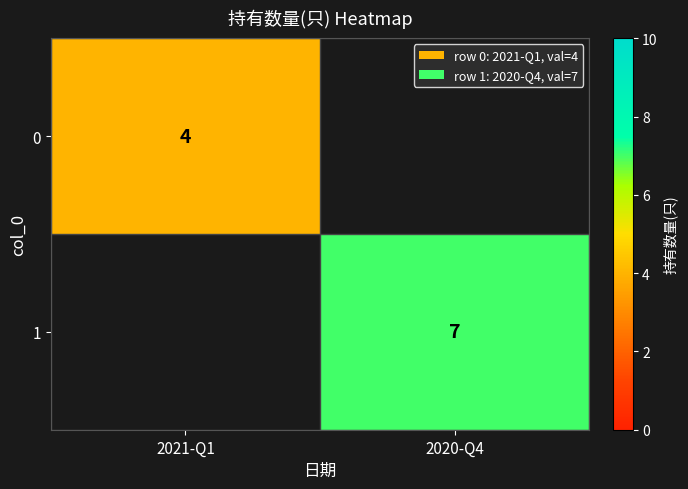

Count the number of data series in this chart.

2